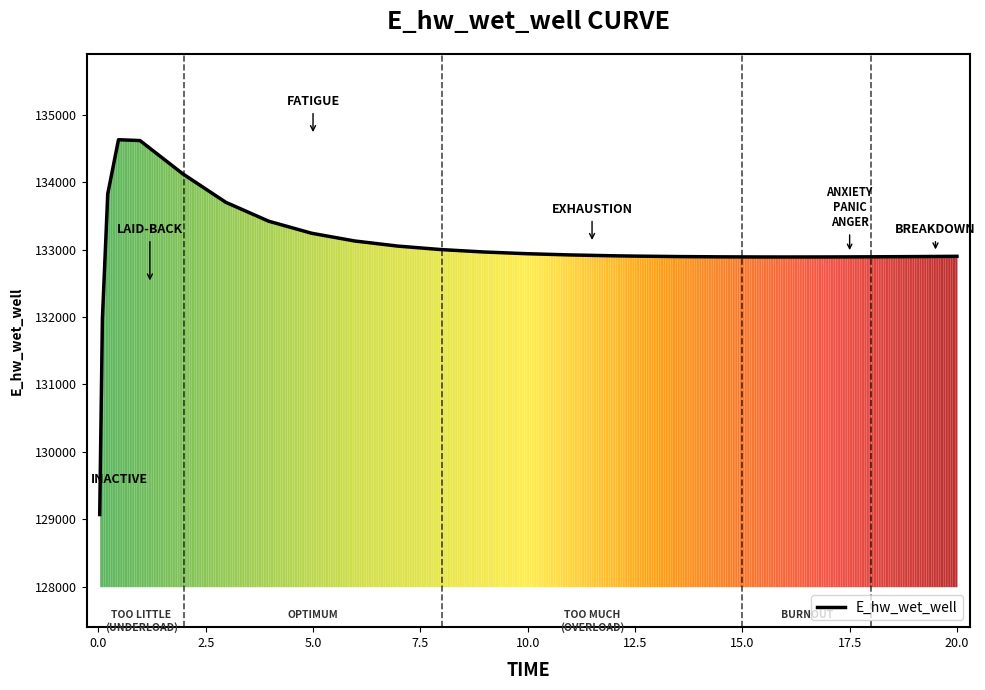

What is the maximum value shown in the chart?

134628.8